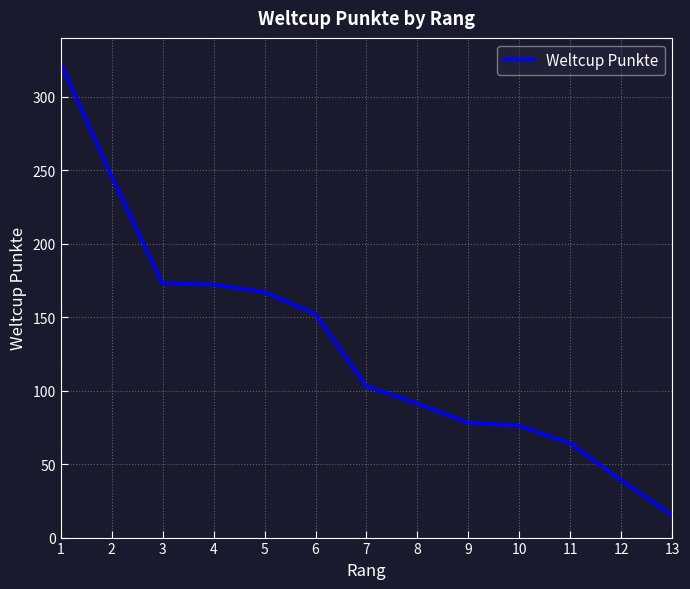

Which category has the highest value across all series?

1